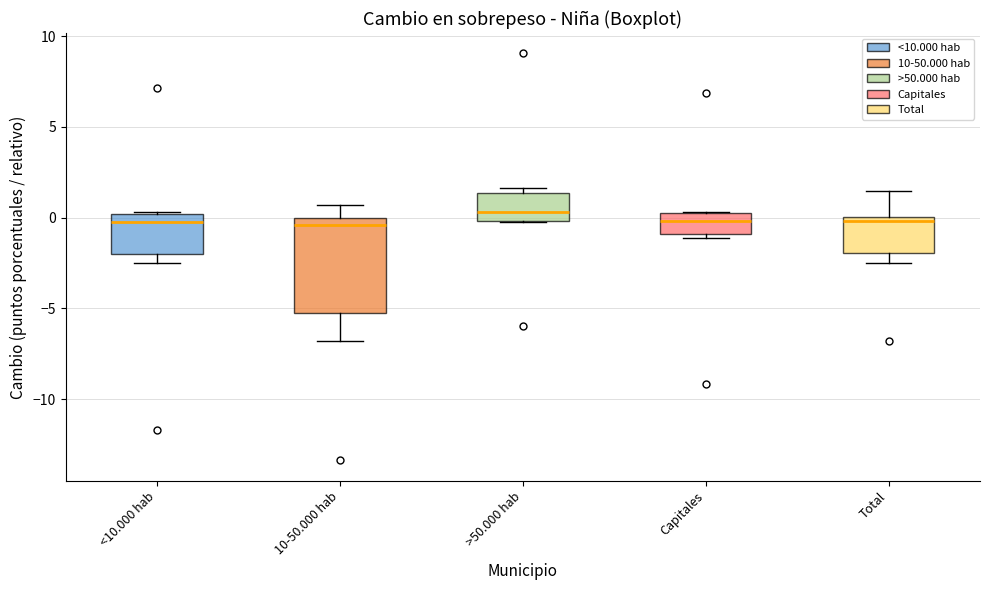

Reading left to right, transcribe this box plot: for each box, give where its median line is, the range the box spans, and where its two whiskers end, as read against the y-axis. The values are not printed on the chart, so give them approximately, as read against the axis.

<10.000 hab: median 0.0 (just below the box's upper edge), box -2.0 to 0.0, whiskers -2.5 to 0.5
10-50.000 hab: median -0.5, box -5.0 to 0.0, whiskers -7.0 to 0.5
>50.000 hab: median 0.5, box 0.0 to 1.5, whiskers -0.5 to 1.5 (just above the box's upper edge)
Capitales: median 0.0 (inside the box), box -1.0 to 0.0, whiskers -1.0 (just below the box's lower edge) to 0.5
Total: median 0.0 (just below the box's upper edge), box -2.0 to 0.0, whiskers -2.5 to 1.5